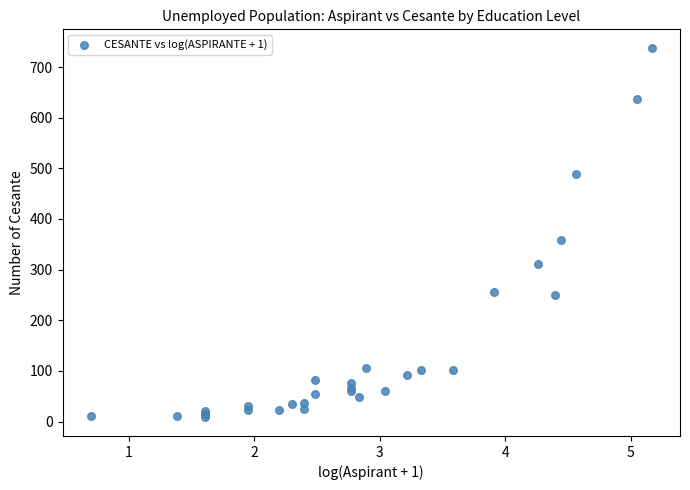

What Y value in the scatter plot is closest to 373?

358